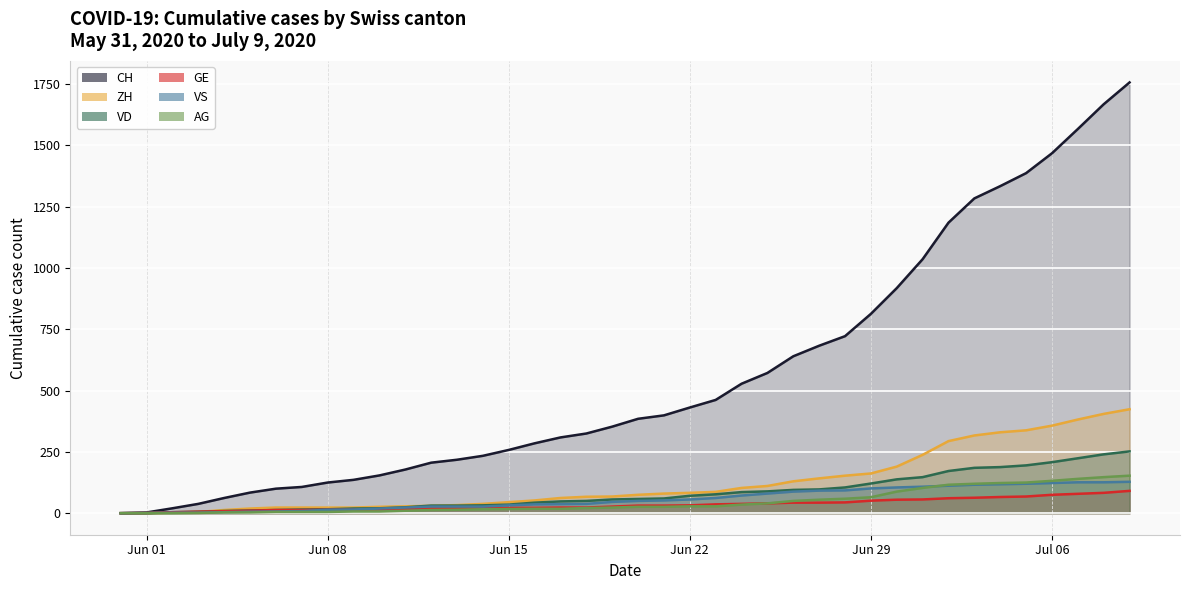

Count the number of categories in the chart.

40